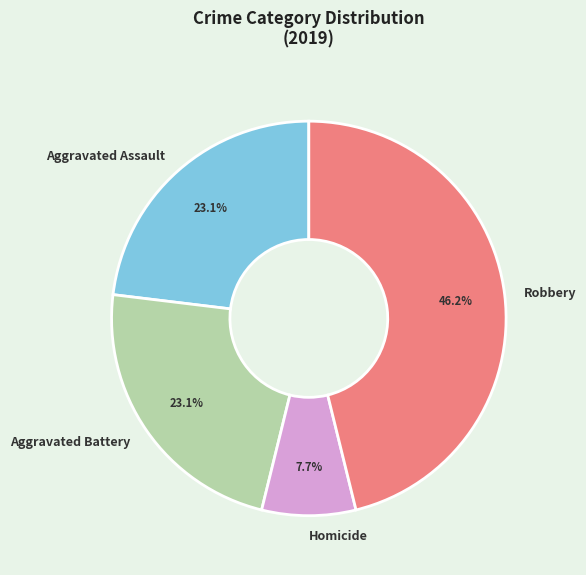

Which category has the biggest portion of the pie?

Robbery